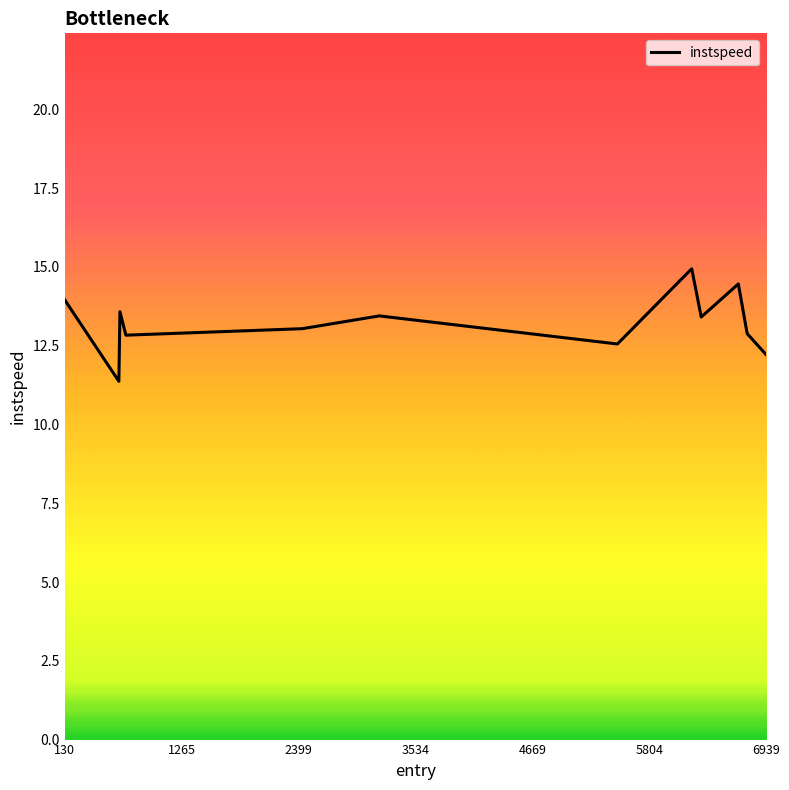

What is the difference between the maximum and minimum values?

3.6